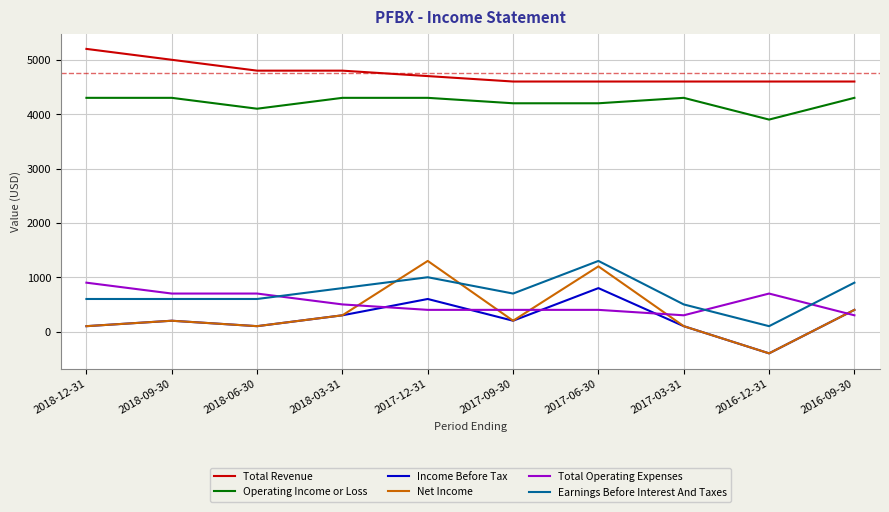

At how many categories does at least one series exceed 4525?

10